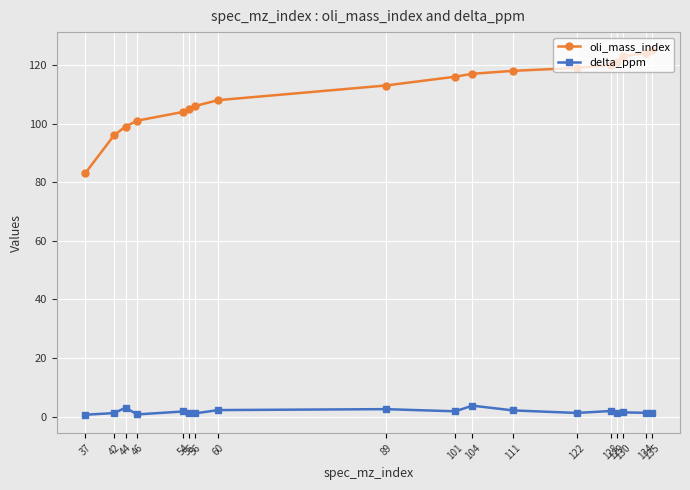

True or false: delta_ppm has more than 0 points higher than both neighbors.

True